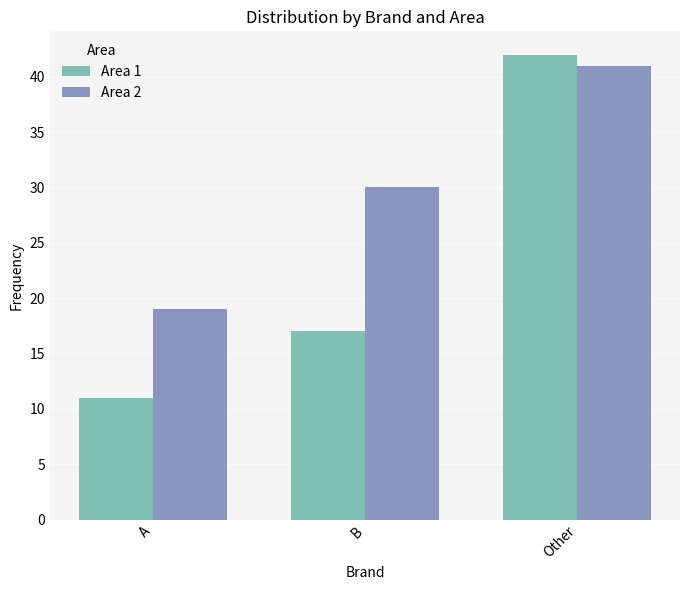

How many values in the Area 1 series are below 17?

1